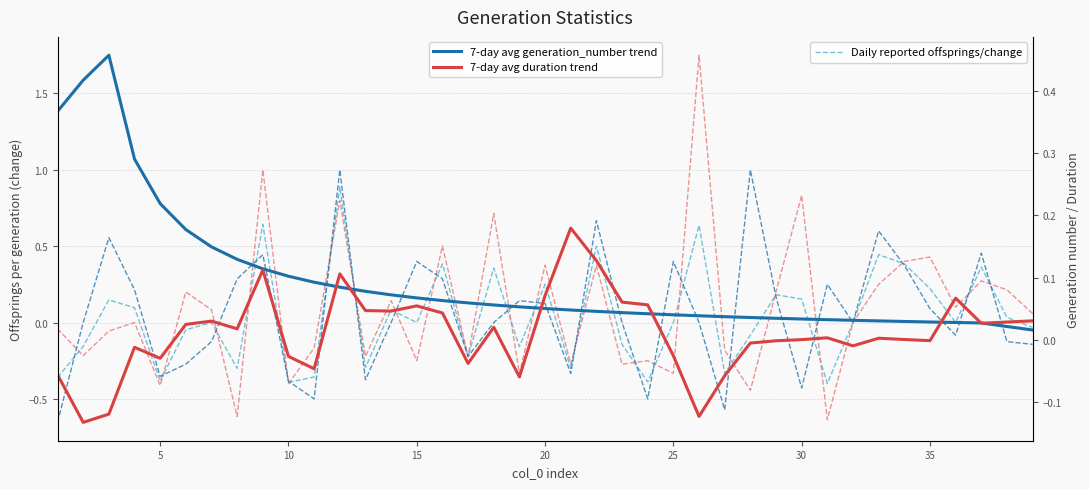

Which series has the widest spread of values?

female_offsprings_per_generation